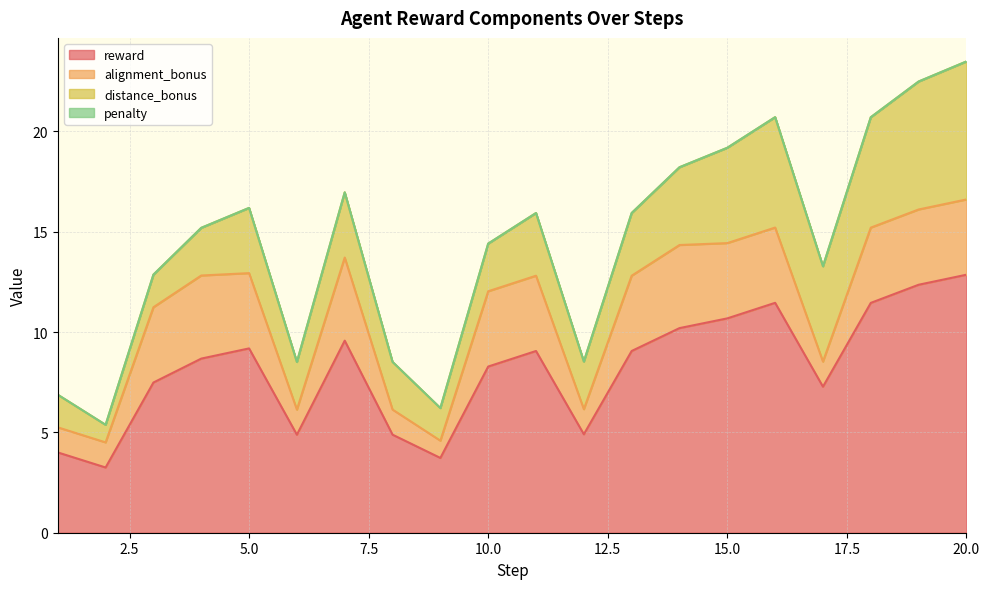

Which category has the lowest value across all series?

1